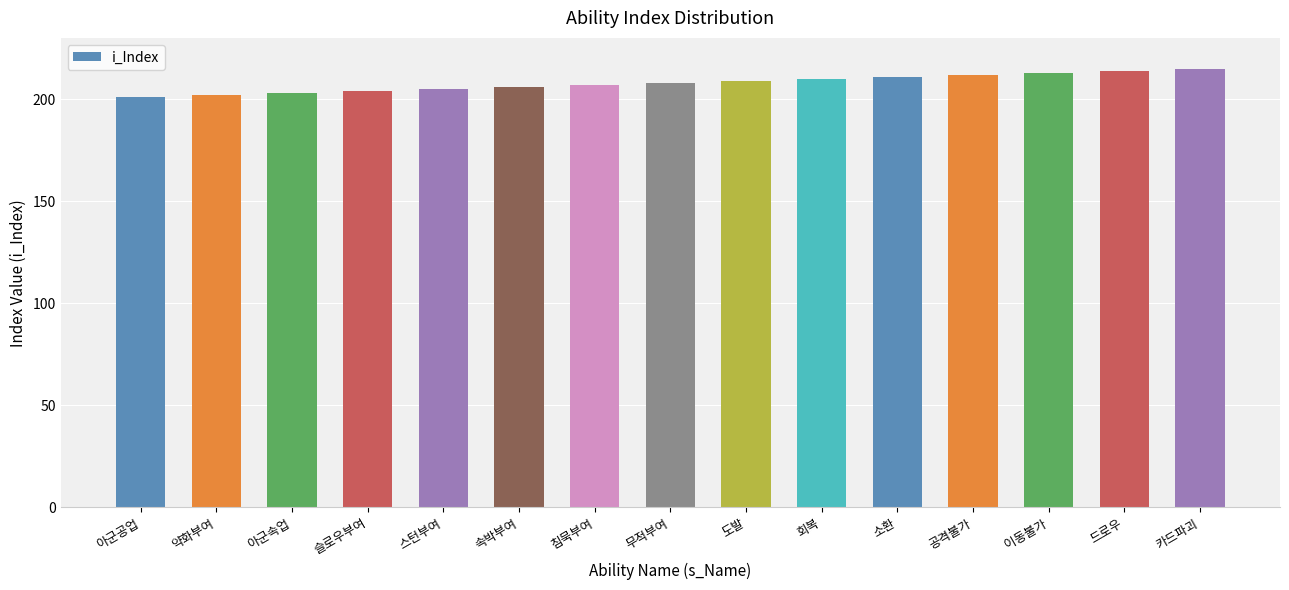

True or false: the data shows 64 at 슬로우부여.

False